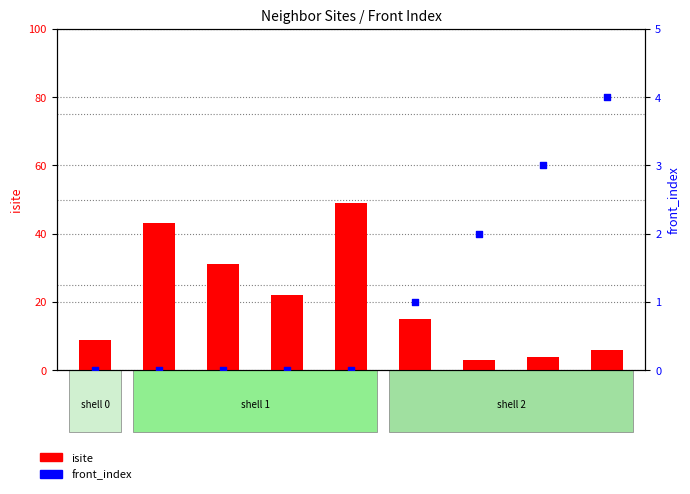

At how many categories does at least one series exceed 27?

3